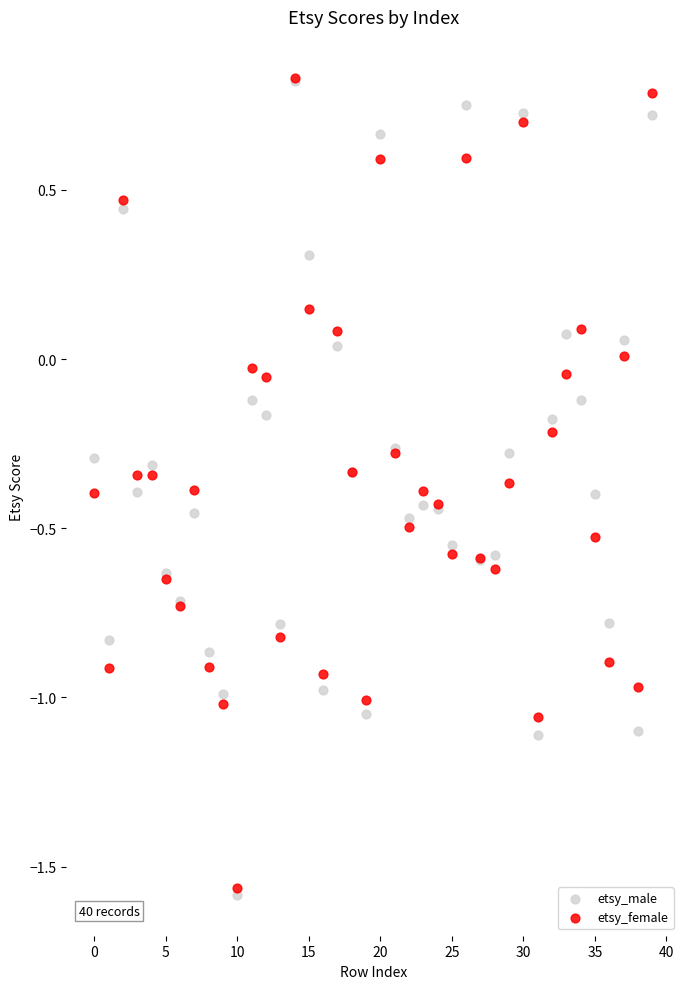

What are all the series names shown in the legend?

etsy_male, etsy_female